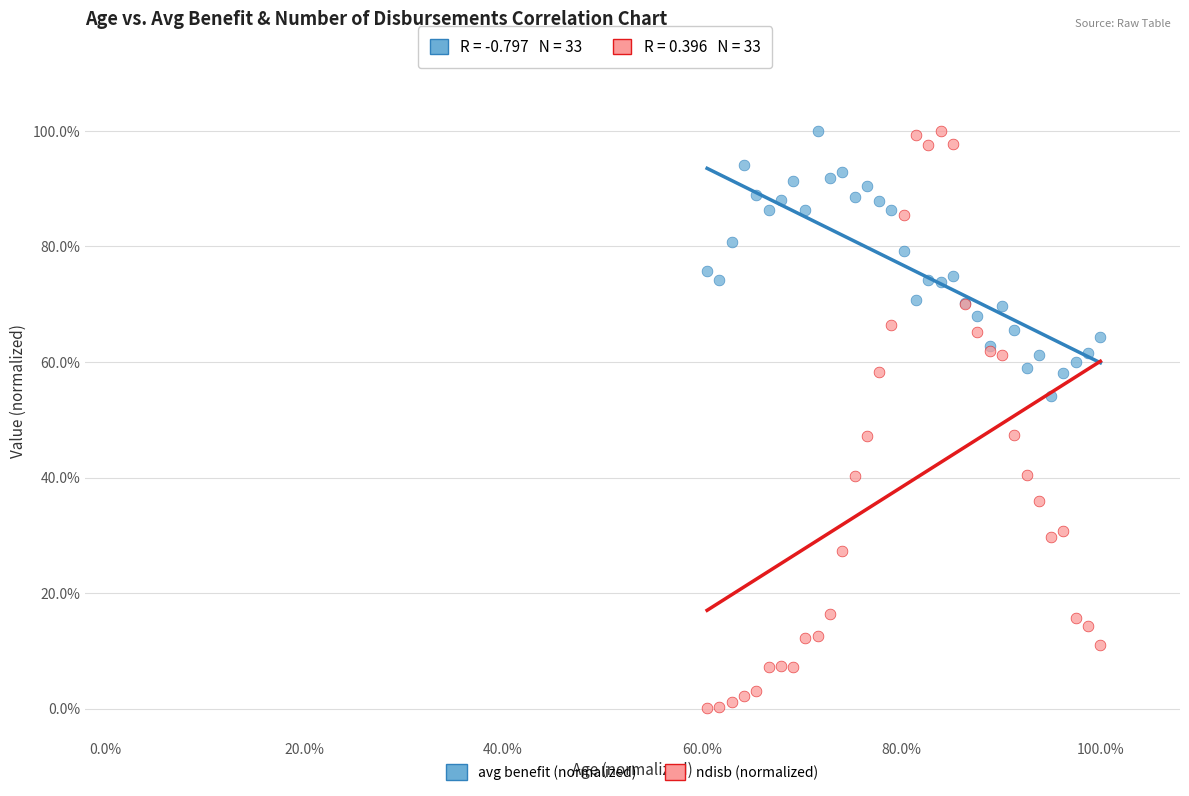

Which series contains the lowest Y value?

ndisb (normalized)